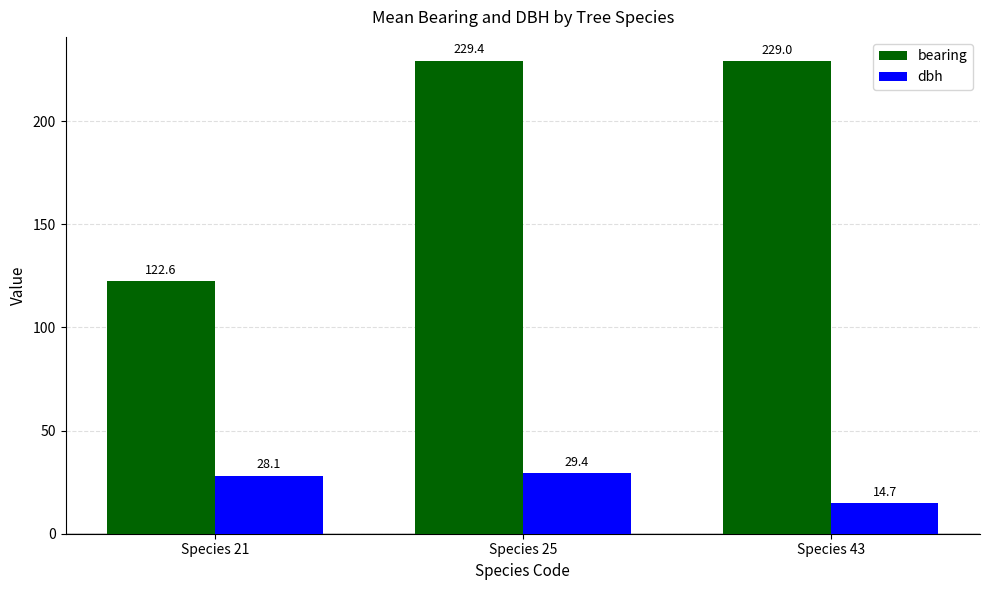

What is the maximum value shown in the chart?

229.4